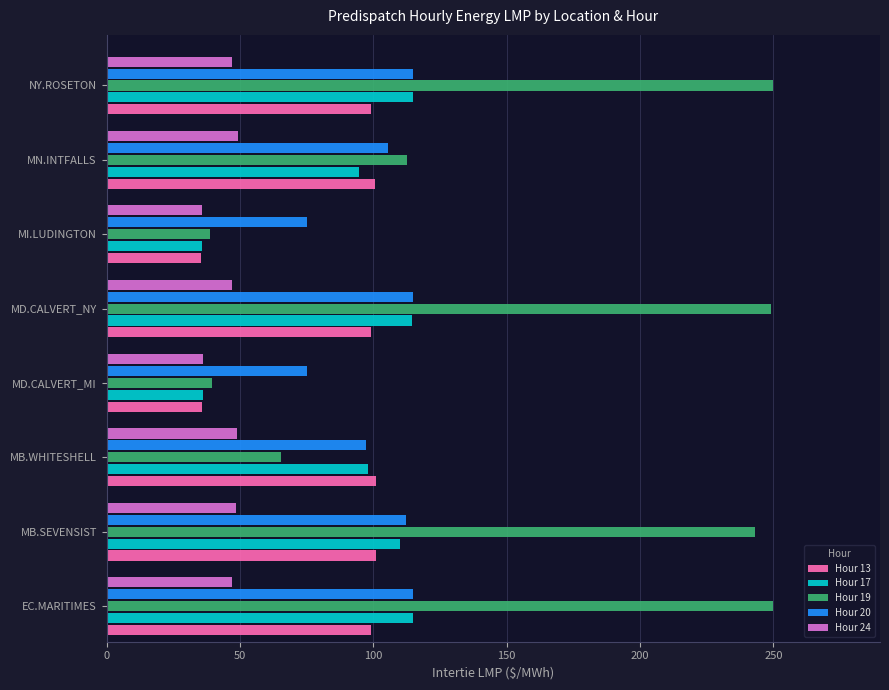

What is the sum of the Hour 24 values at MB.SEVENSIST and EC.MARITIMES?

95.8